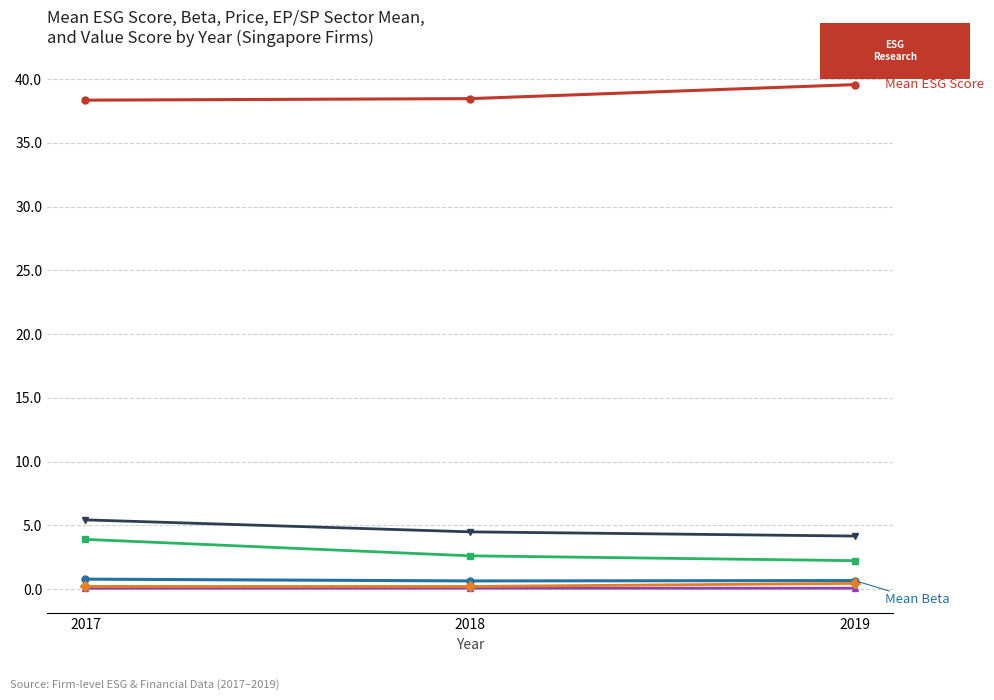

What is the smallest value displayed?

0.1